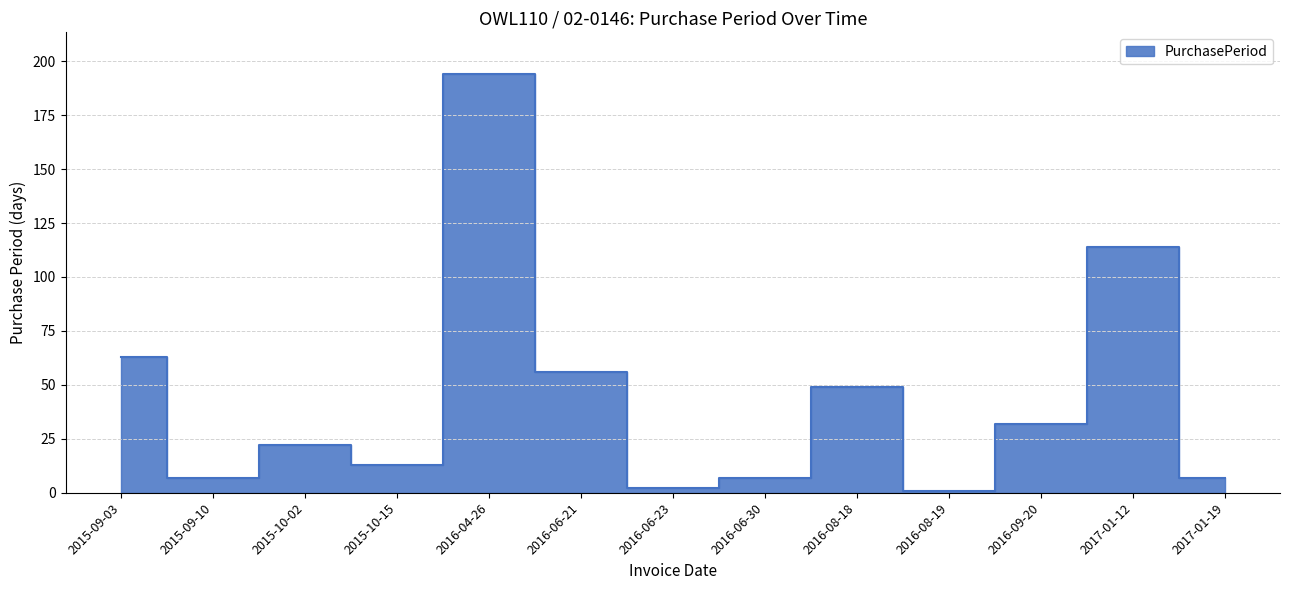

At which label is the value closest to 97?

2017-01-12